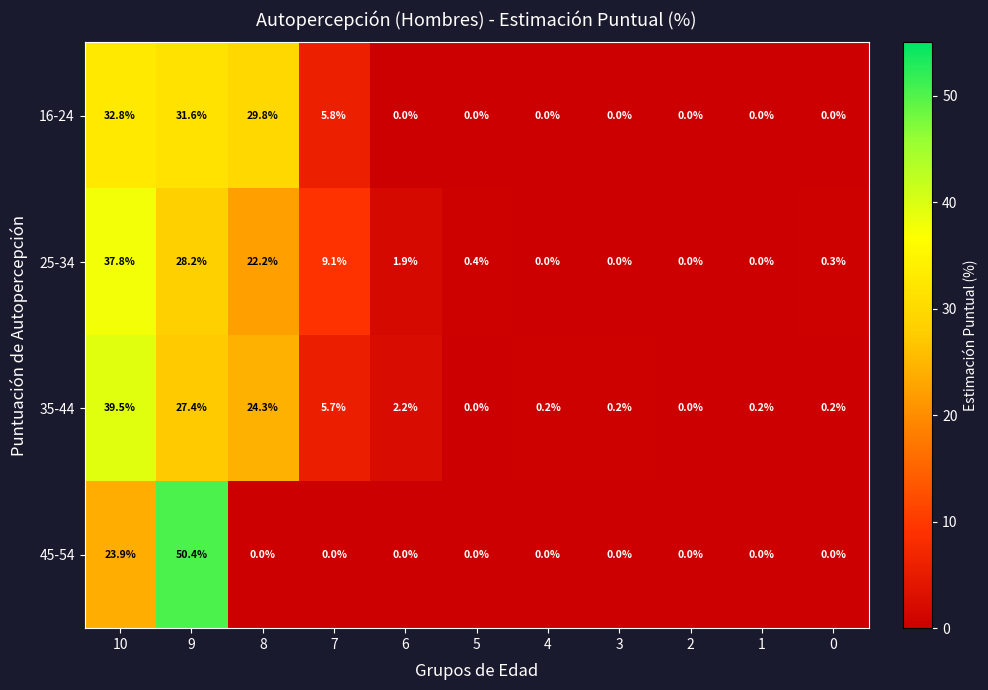

True or false: 35-44 has a value of 24.3 at 8.

True